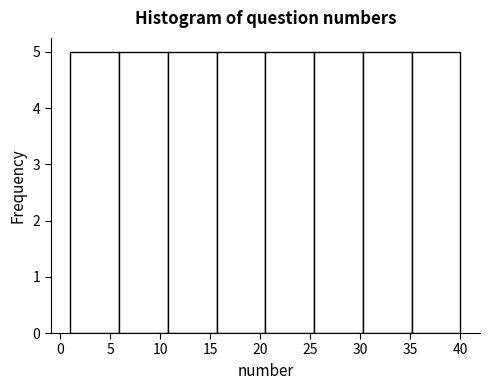

Reading left to right, transcribe this chart: for each bar, give the range it covers on the x-axis and its height. Neither the bar edges nor the heights are printed on the chart, so give them approximately, as read against the axes.

1.0 to 6.0: 5
6.0 to 11.0: 5
11.0 to 15.5: 5
15.5 to 20.5: 5
20.5 to 25.5: 5
25.5 to 30.5: 5
30.5 to 35.0: 5
35.0 to 40.0: 5